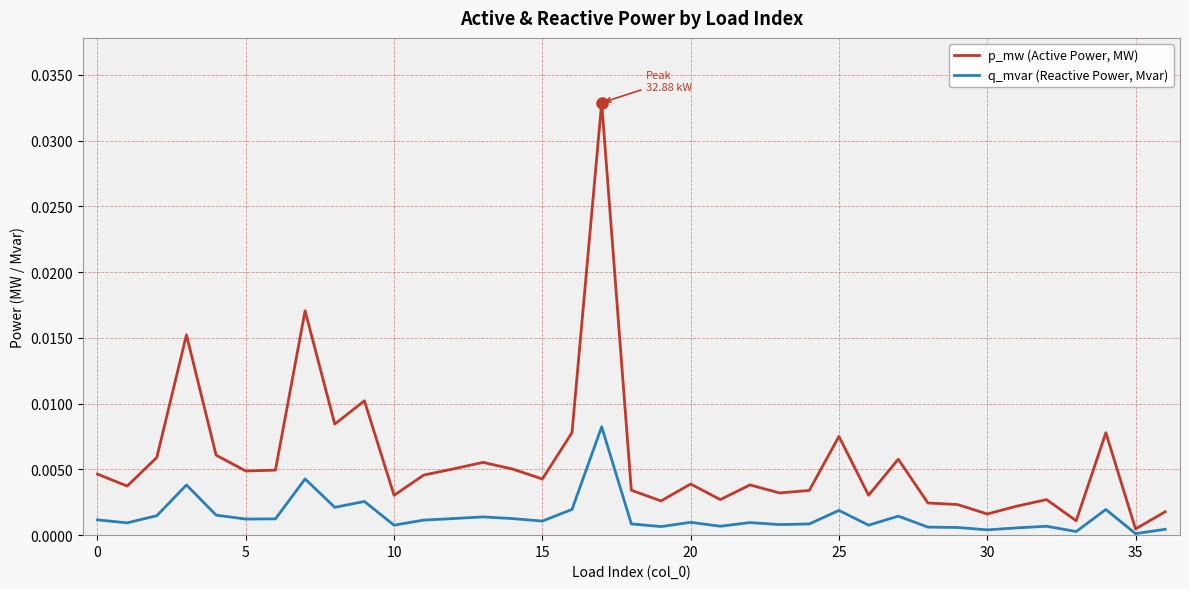

True or false: p_mw (Active Power, MW) and q_mvar (Reactive Power, Mvar) cross at least once.

False